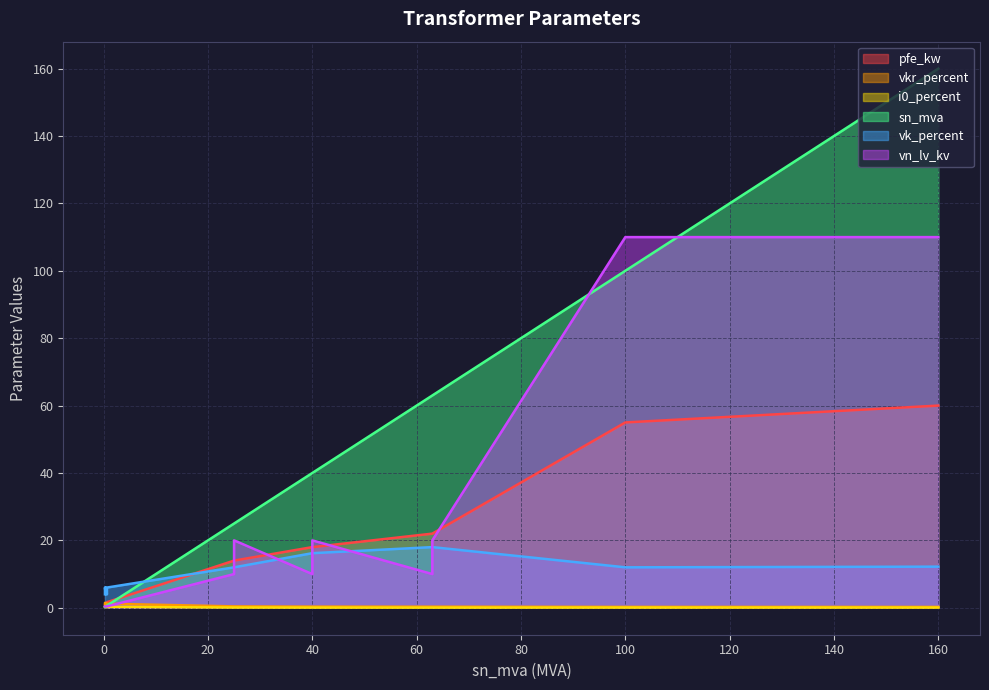

The i0_percent series shows 0.0 at 25 MVA 110/10 kV. True or false?

False